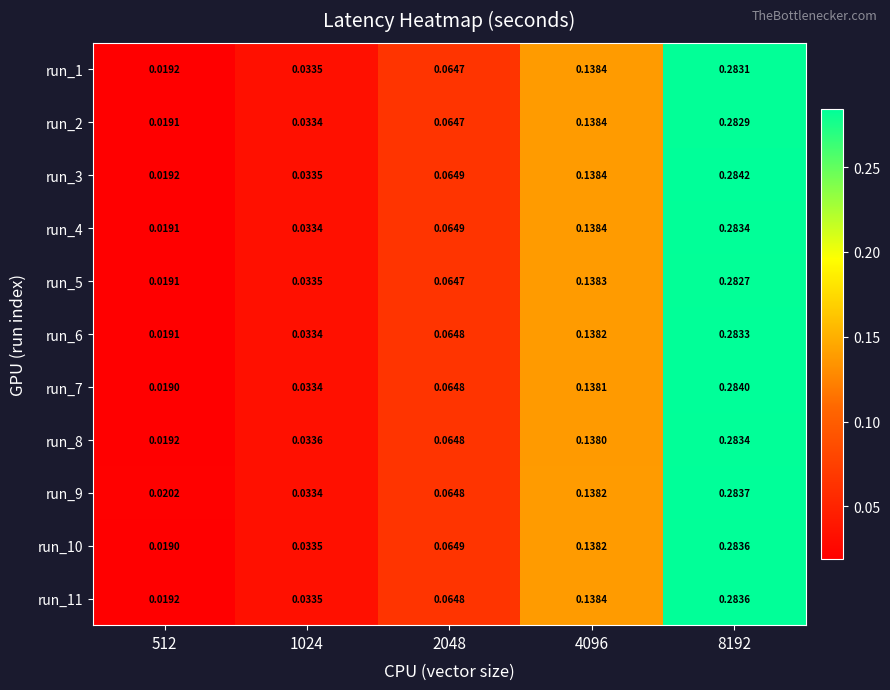

How many distinct data groups are displayed?

11